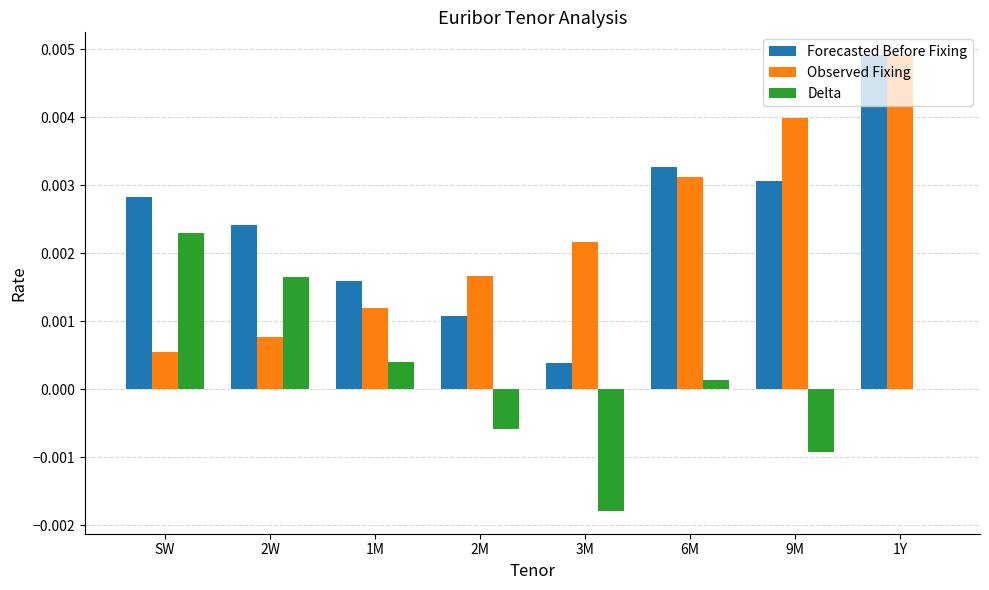

What are all the series names shown in the legend?

Forecasted Before Fixing, Observed Fixing, Delta